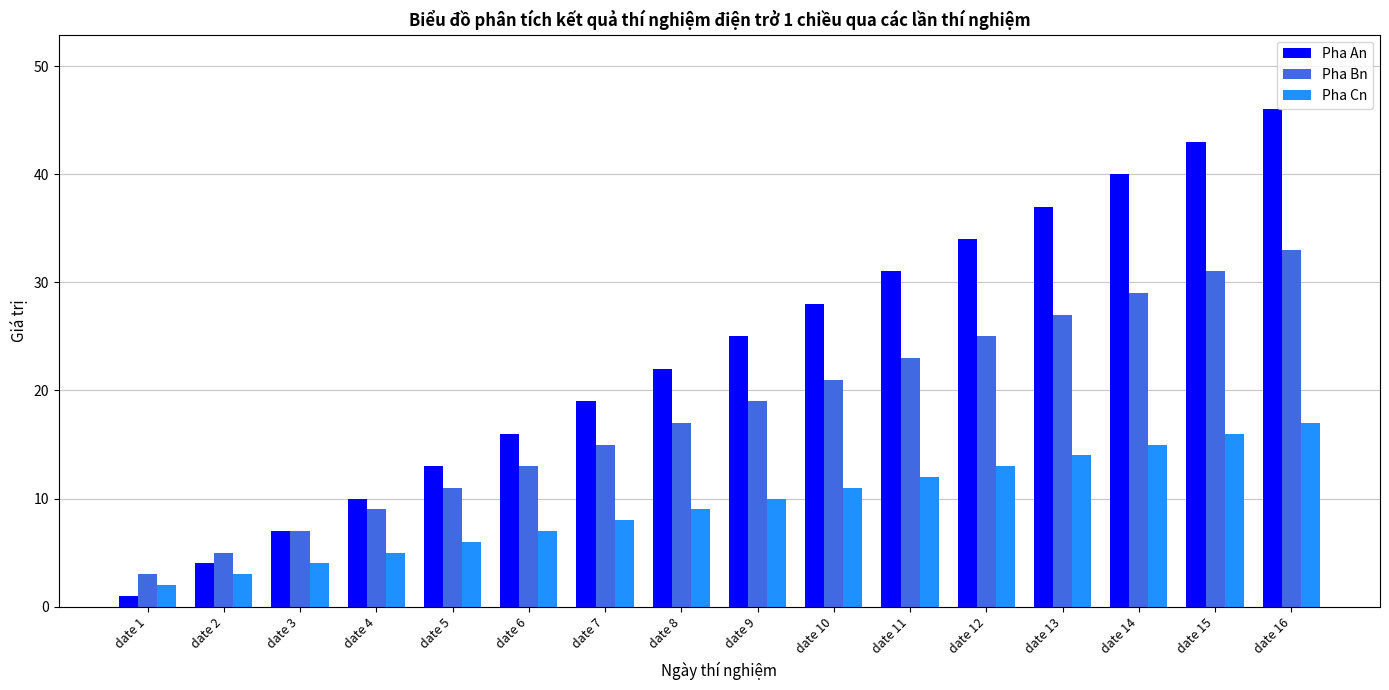

What is the sum of the Pha Cn values at date 5 and date 15?

22